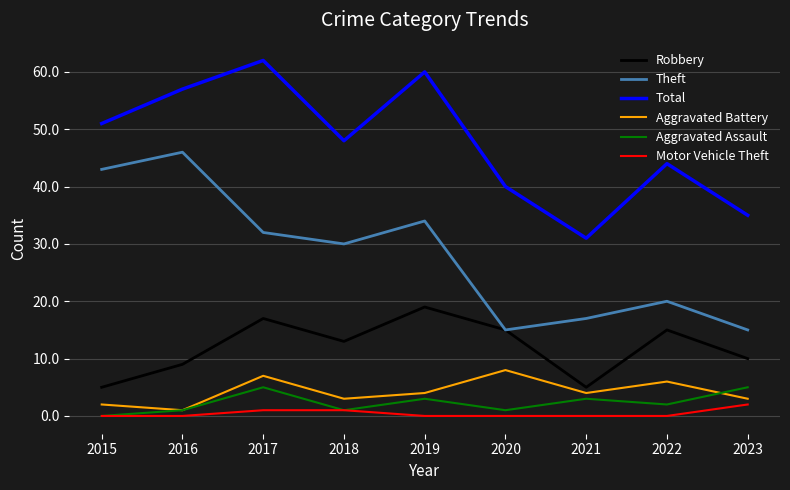

Rank the series by their maximum value, from highest to lowest.

Total, Theft, Robbery, Aggravated Battery, Aggravated Assault, Motor Vehicle Theft